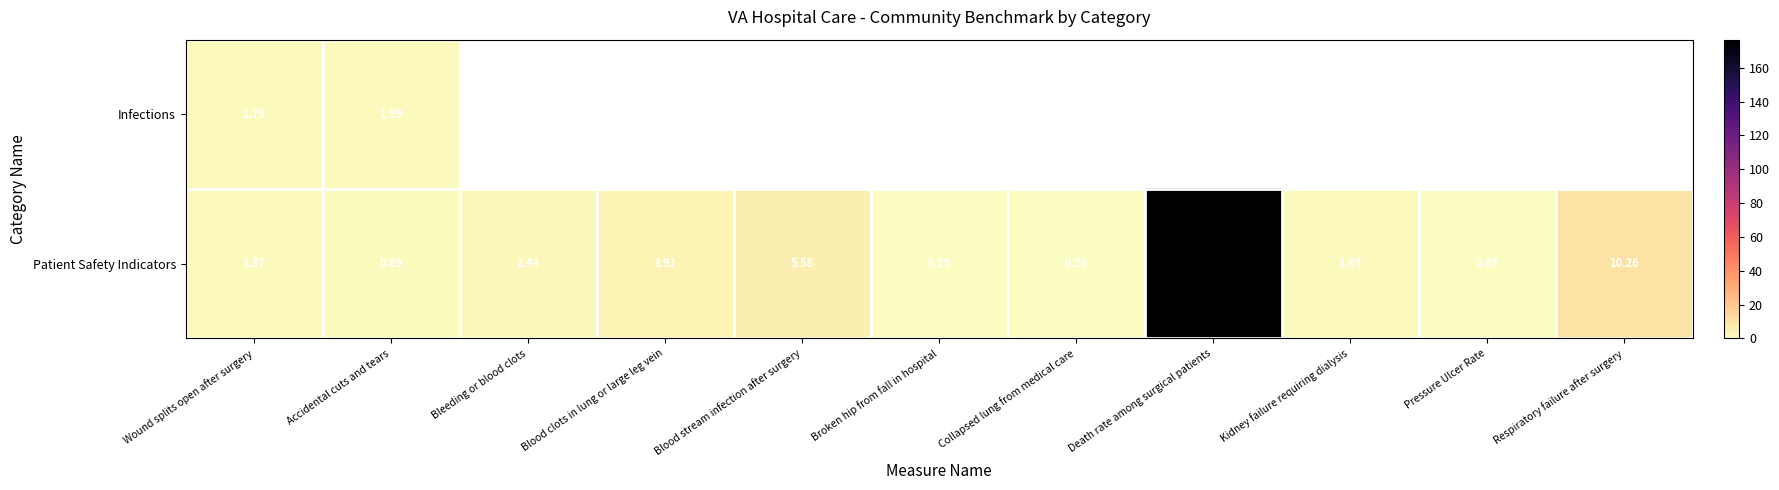

Where does the Patient Safety Indicators series first go above 1?

Wound splits open after surgery